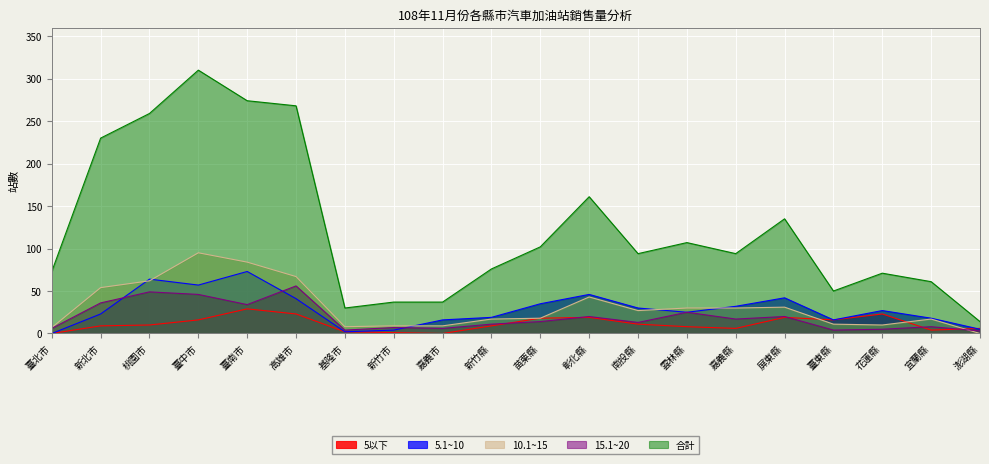

Reading right to left, extract all data points from this chart.

5以下: 澎湖縣=6	宜蘭縣=4	花蓮縣=23	臺東縣=16	屏東縣=19	嘉義縣=6	雲林縣=8	南投縣=11	彰化縣=19	苗栗縣=18	新竹縣=9	嘉義市=0	新竹市=1	基隆市=2	高雄市=23	臺南市=29	臺中市=16	桃園市=10	新北市=9	臺北市=0
5.1~10: 澎湖縣=5	宜蘭縣=18	花蓮縣=27	臺東縣=16	屏東縣=42	嘉義縣=32	雲林縣=25	南投縣=30	彰化縣=46	苗栗縣=35	新竹縣=19	嘉義市=16	新竹市=4	基隆市=2	高雄市=41	臺南市=73	臺中市=57	桃園市=64	新北市=23	臺北市=0
10.1~15: 澎湖縣=0	宜蘭縣=17	花蓮縣=10	臺東縣=11	屏東縣=31	嘉義縣=30	雲林縣=30	南投縣=27	彰化縣=43	苗栗縣=18	新竹縣=17	嘉義市=9	新竹市=9	基隆市=8	高雄市=67	臺南市=84	臺中市=95	桃園市=62	新北市=54	臺北市=7
15.1~20: 澎湖縣=3	宜蘭縣=8	花蓮縣=5	臺東縣=4	屏東縣=20	嘉義縣=17	雲林縣=25	南投縣=13	彰化縣=20	苗栗縣=14	新竹縣=11	嘉義市=6	新竹市=7	基隆市=4	高雄市=56	臺南市=34	臺中市=46	桃園市=49	新北市=36	臺北市=6
合計: 澎湖縣=14	宜蘭縣=61	花蓮縣=71	臺東縣=50	屏東縣=135	嘉義縣=94	雲林縣=107	南投縣=94	彰化縣=161	苗栗縣=102	新竹縣=76	嘉義市=37	新竹市=37	基隆市=30	高雄市=268	臺南市=274	臺中市=310	桃園市=259	新北市=230	臺北市=73